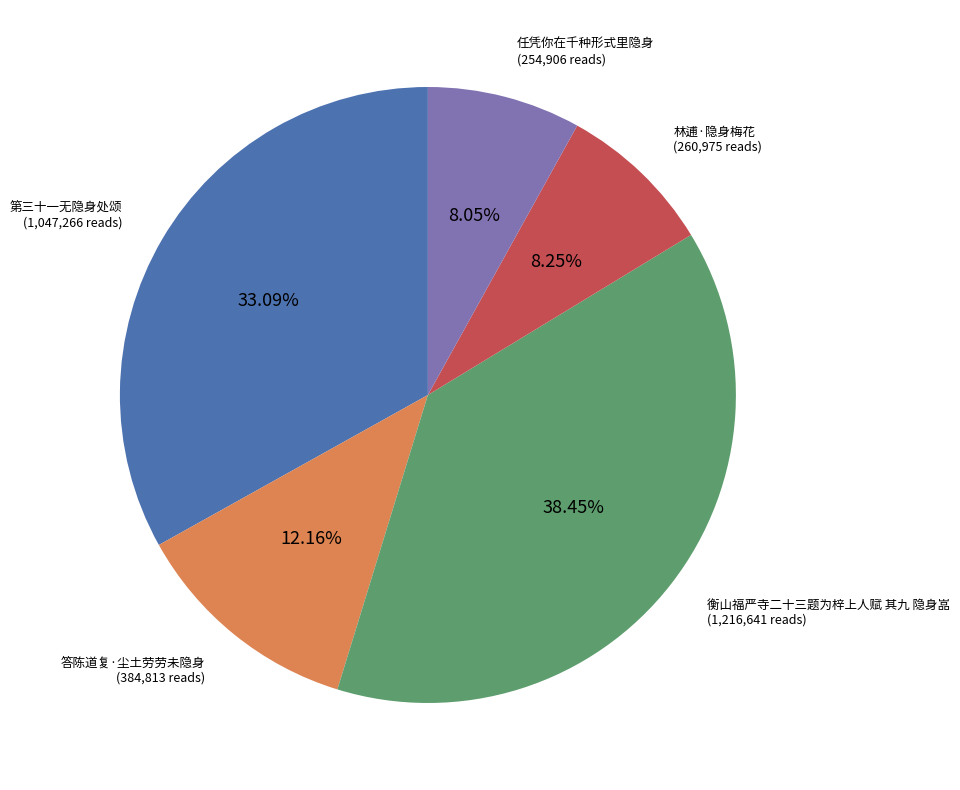

Is there any slice that represents more than half of the pie?

No